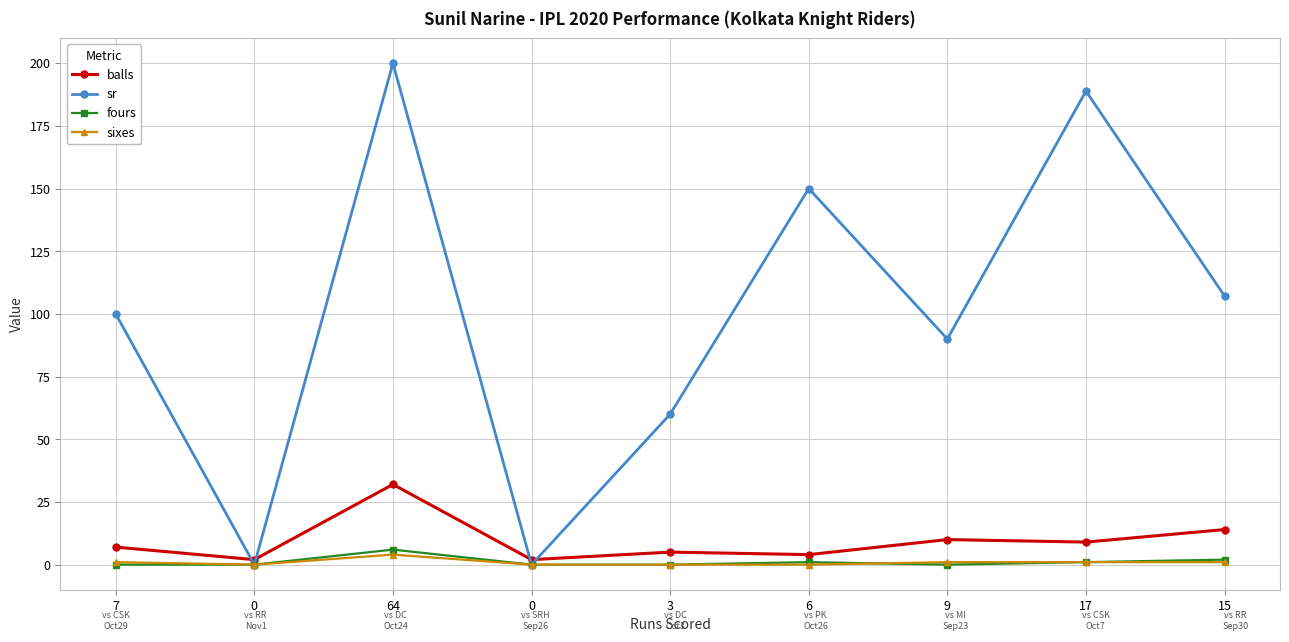

The value of fours at 17 is 1.7. True or false?

False